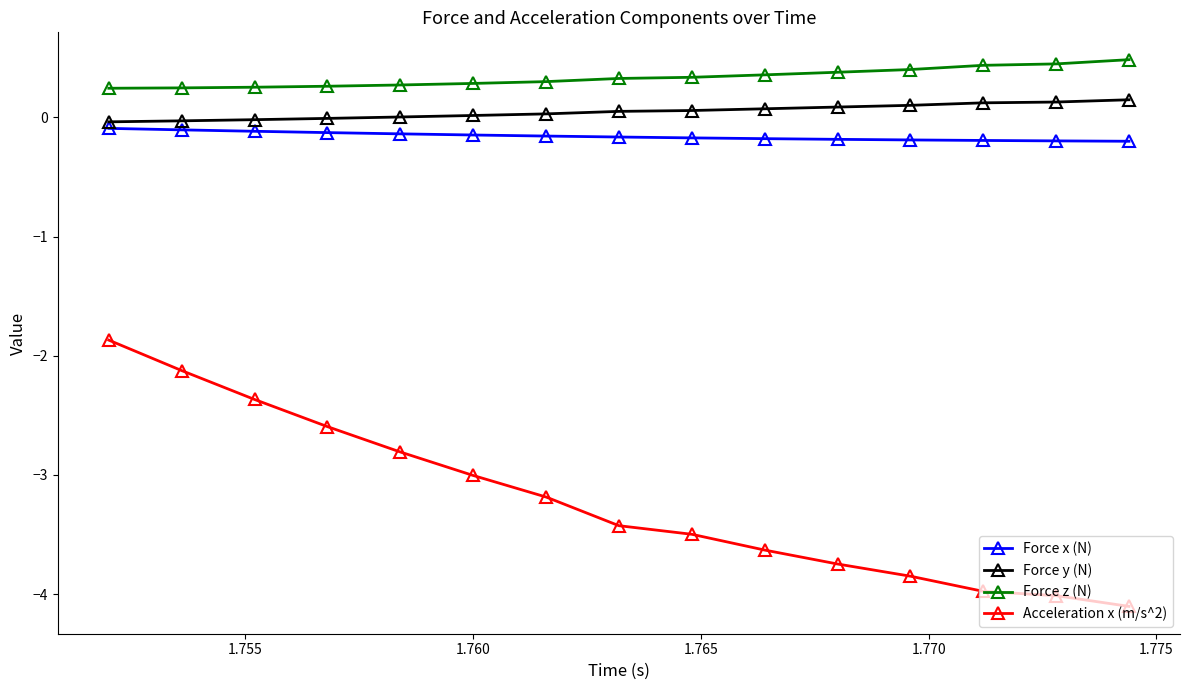

List the series in order of their peak value, lowest first.

Acceleration x (m/s^2), Force x (N), Force y (N), Force z (N)